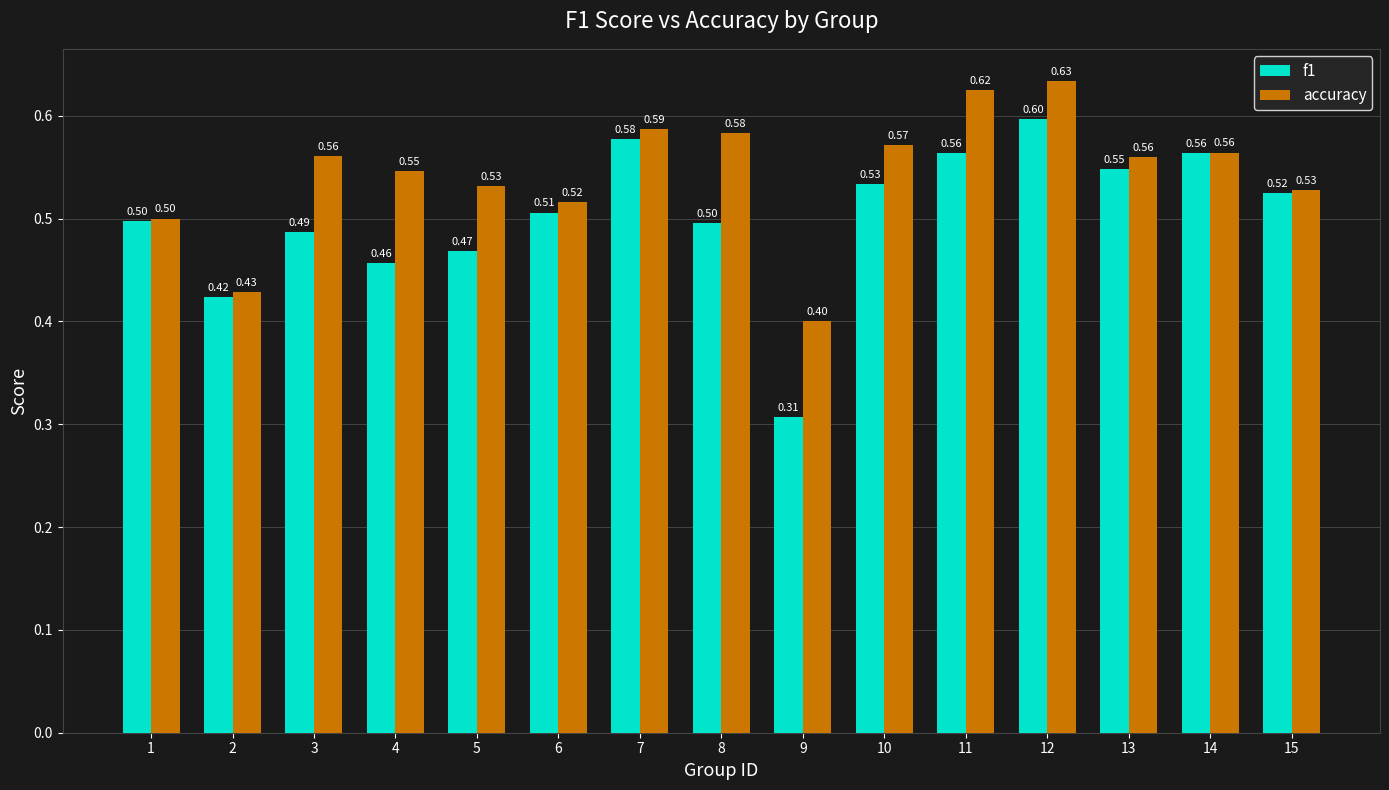

Which category has the lowest value in the f1 series?

9